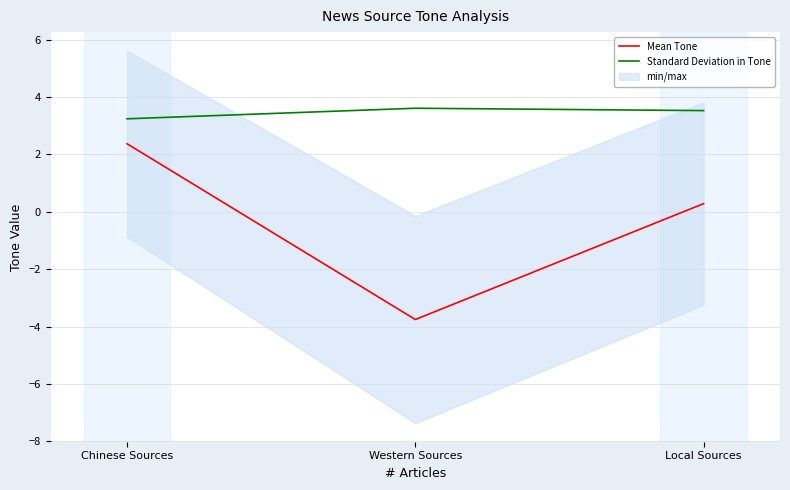

Does the chart have visible grid lines?

Yes